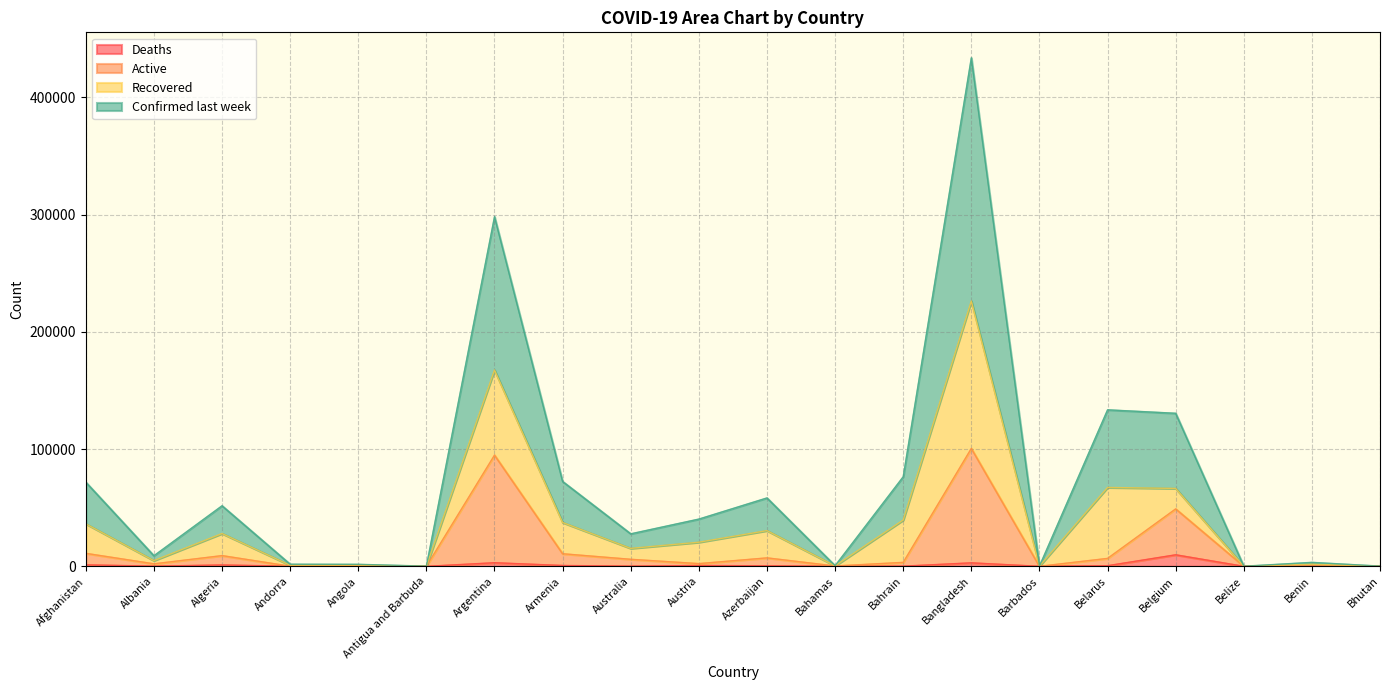

At which category is the sum across all series the highest?

Bangladesh